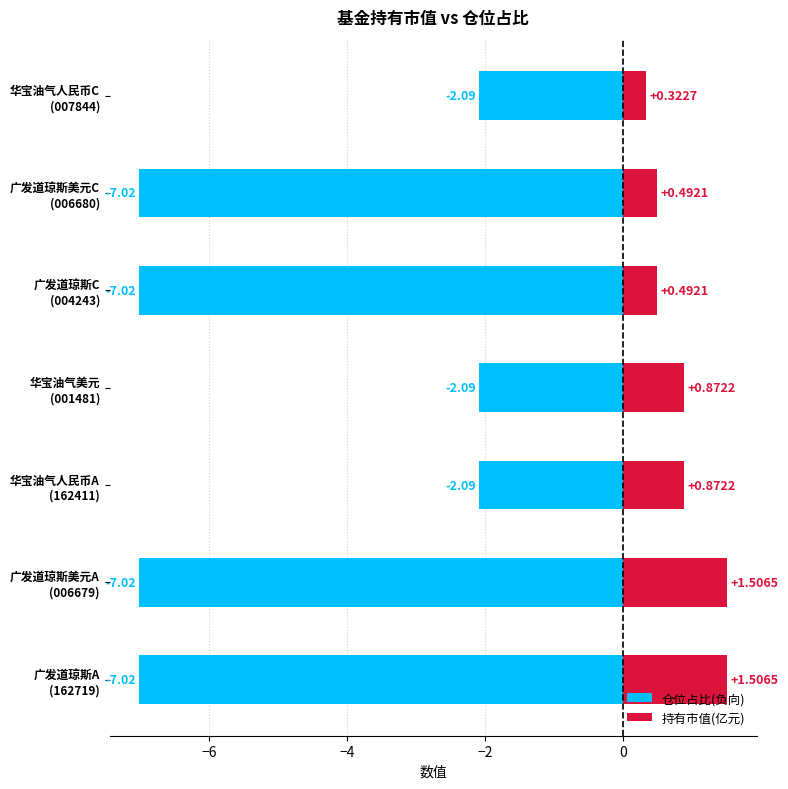

List the series in order of their peak value, highest first.

持有市值(亿元), 仓位占比(负向)